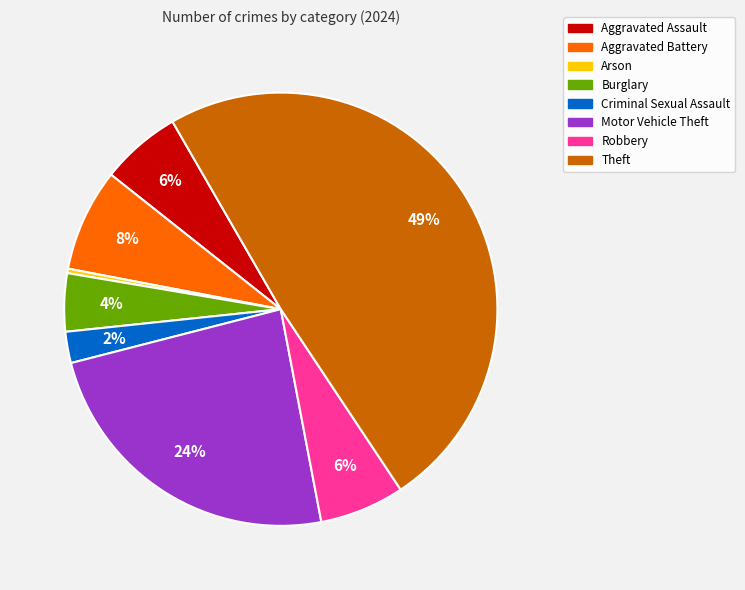

Do Motor Vehicle Theft and Theft together represent more than half of the pie?

Yes